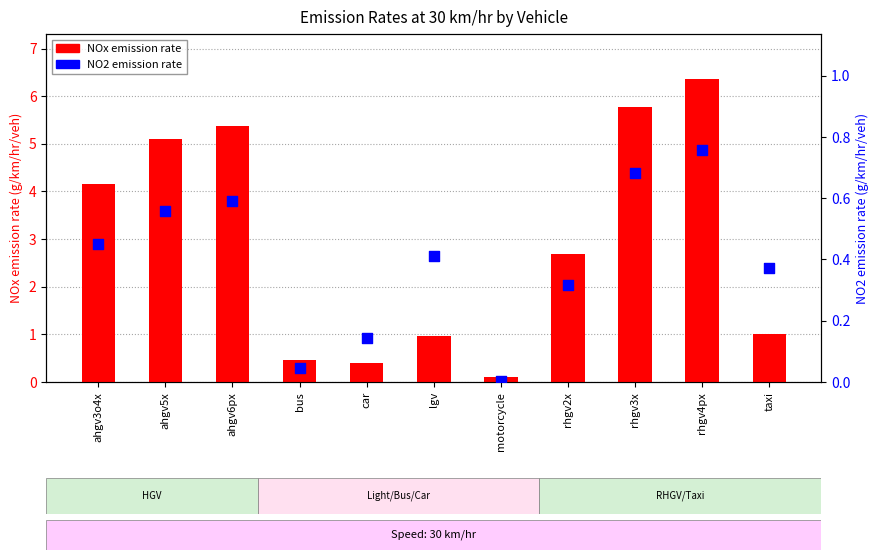

Which series has the largest total across all categories?

NOx emission rate